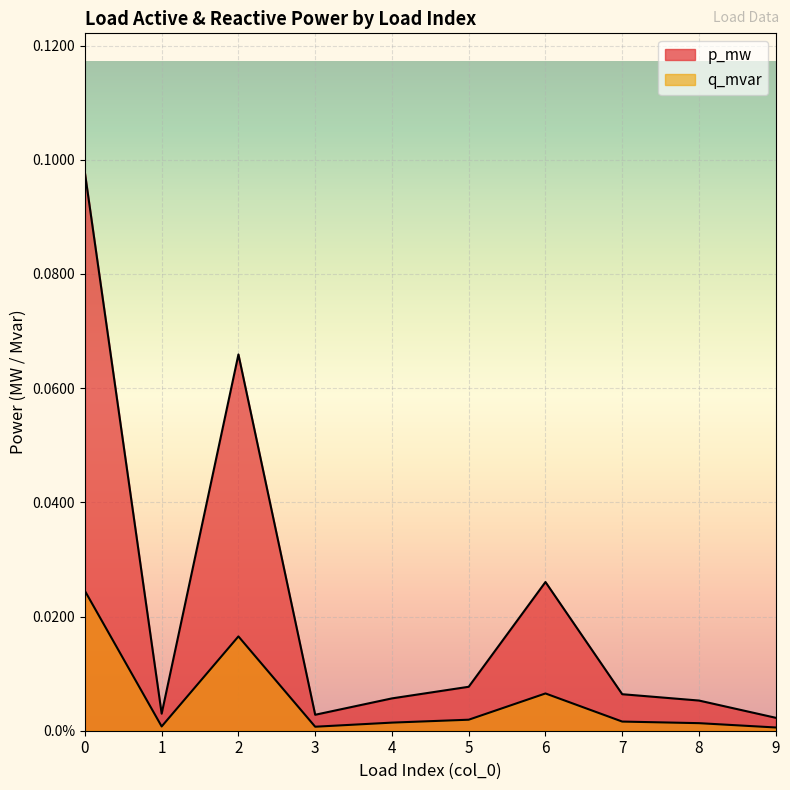

The p_mw series shows 0.0 at 5. True or false?

False